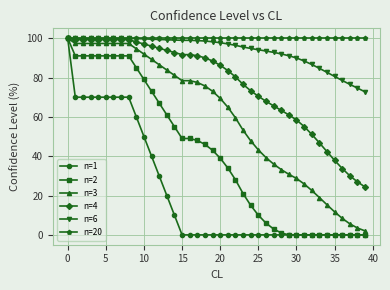

Which series has the largest total across all categories?

n=20